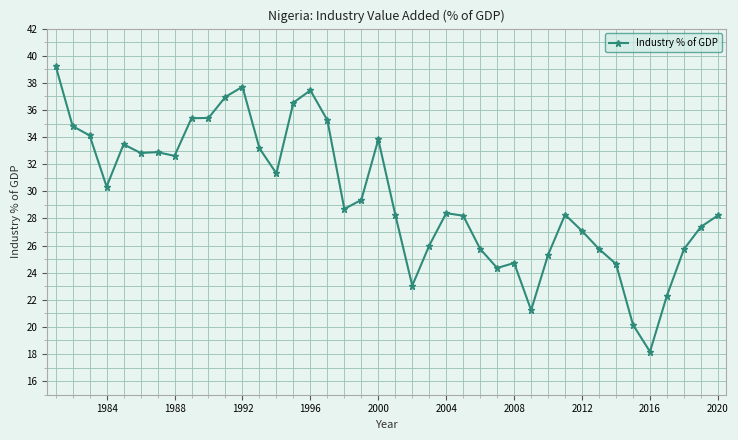

What is the difference between the maximum and second lowest values?

19.1